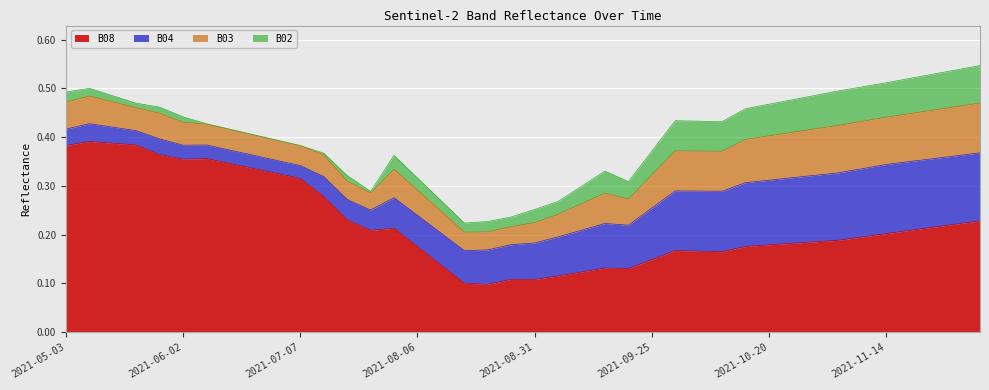

In B03, how many points are lower than both neighbors (excluding endpoints)?

6